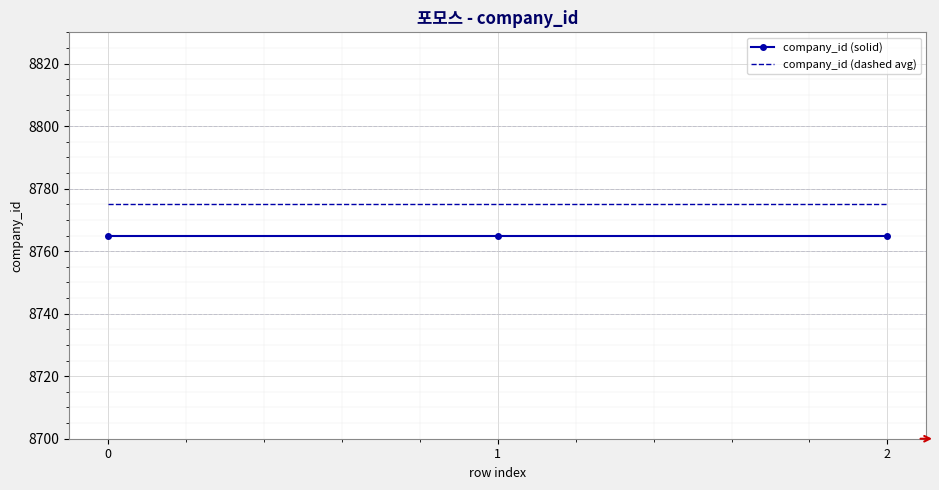

Is the value of company_id (solid) at 2 greater than the value of company_id (dashed avg) at 2?

No